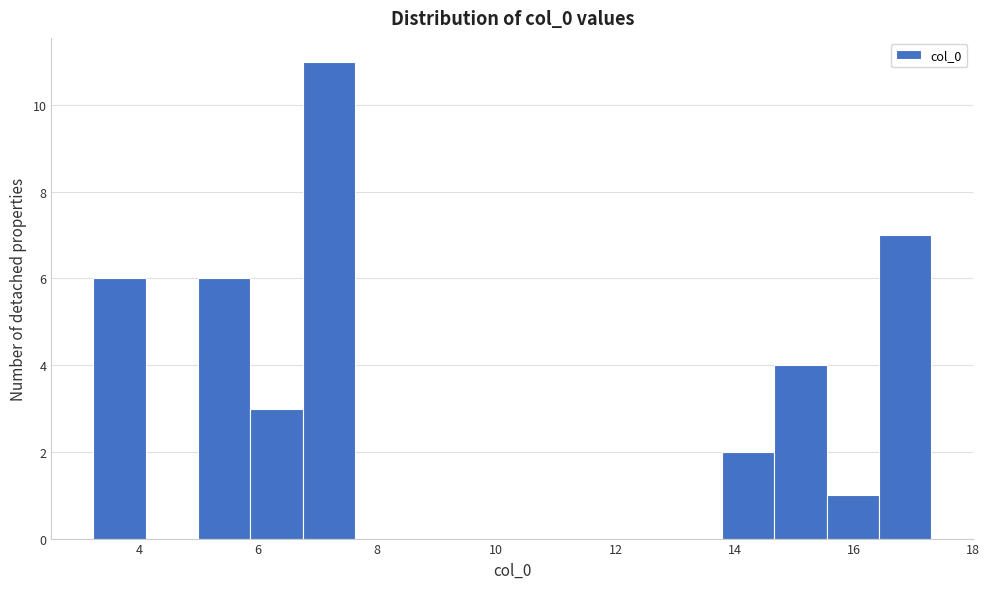

How tall is the bar that spans 5.0 to 5.8 on the x-axis? Neither the bar edges nor the heights are printed on the chart, so give them approximately, as read against the axes.

6